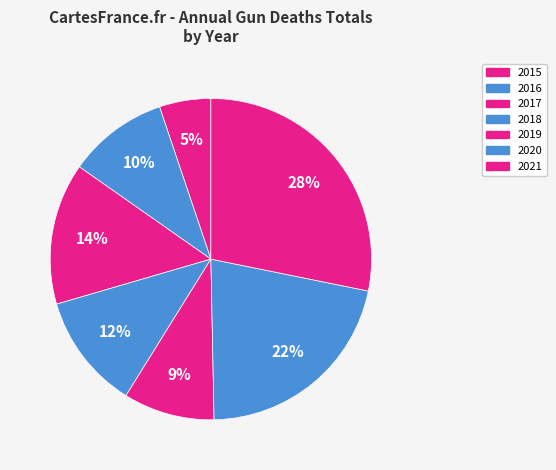

The 2018 slice represents 12% of the pie. True or false?

True